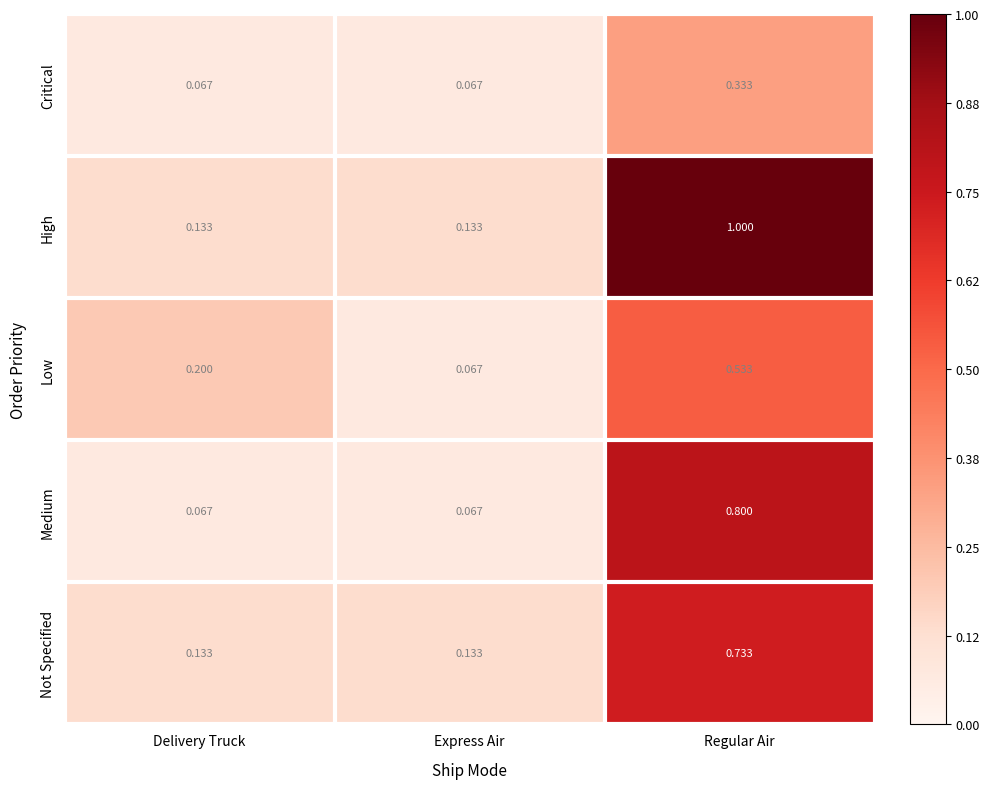

Rank the series by their maximum value, from highest to lowest.

High, Medium, Not Specified, Low, Critical